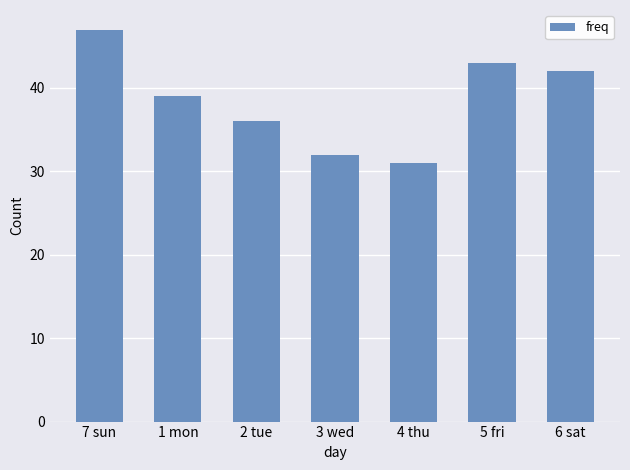

What is the change in value from 1 mon to 3 wed?

-7